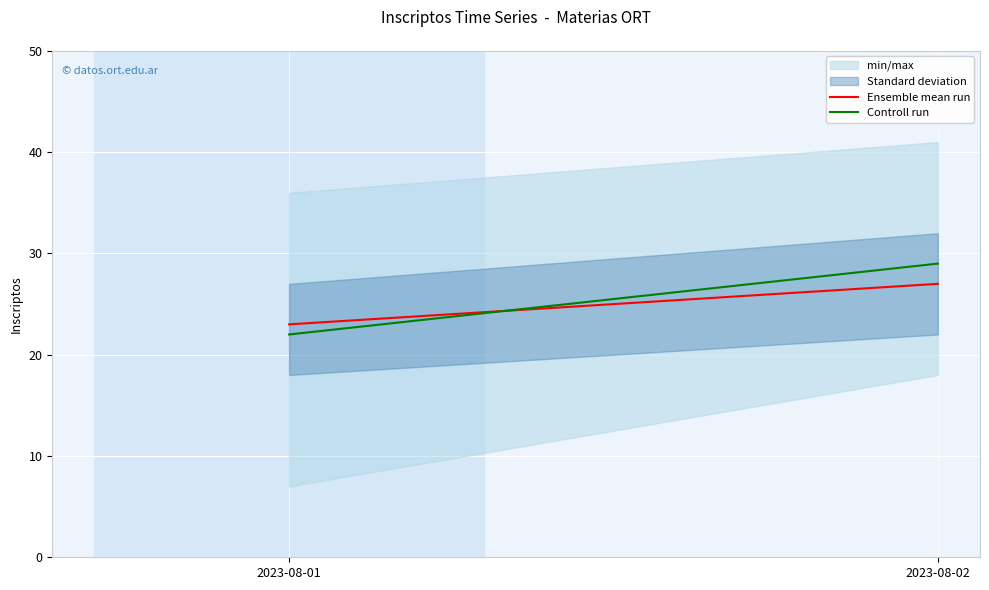

Which series has the largest total across all categories?

Controll run